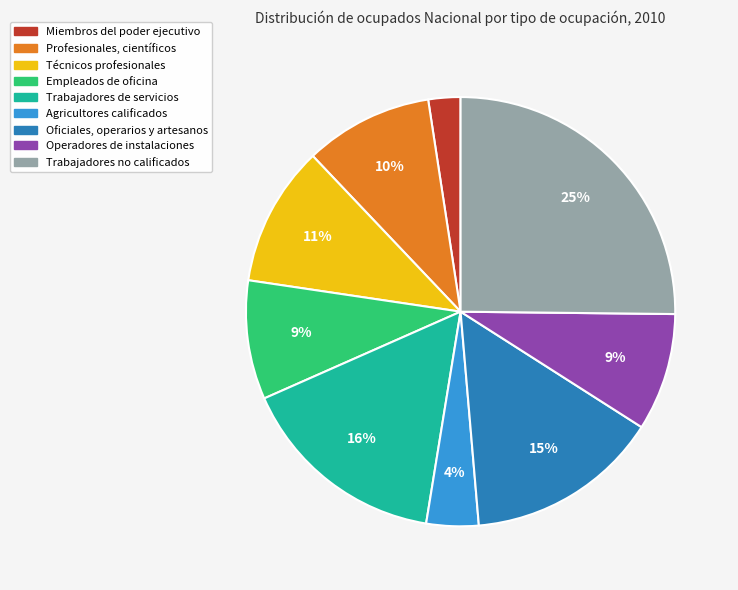

To the nearest percent, what portion does Trabajadores de servicios represent?

16%